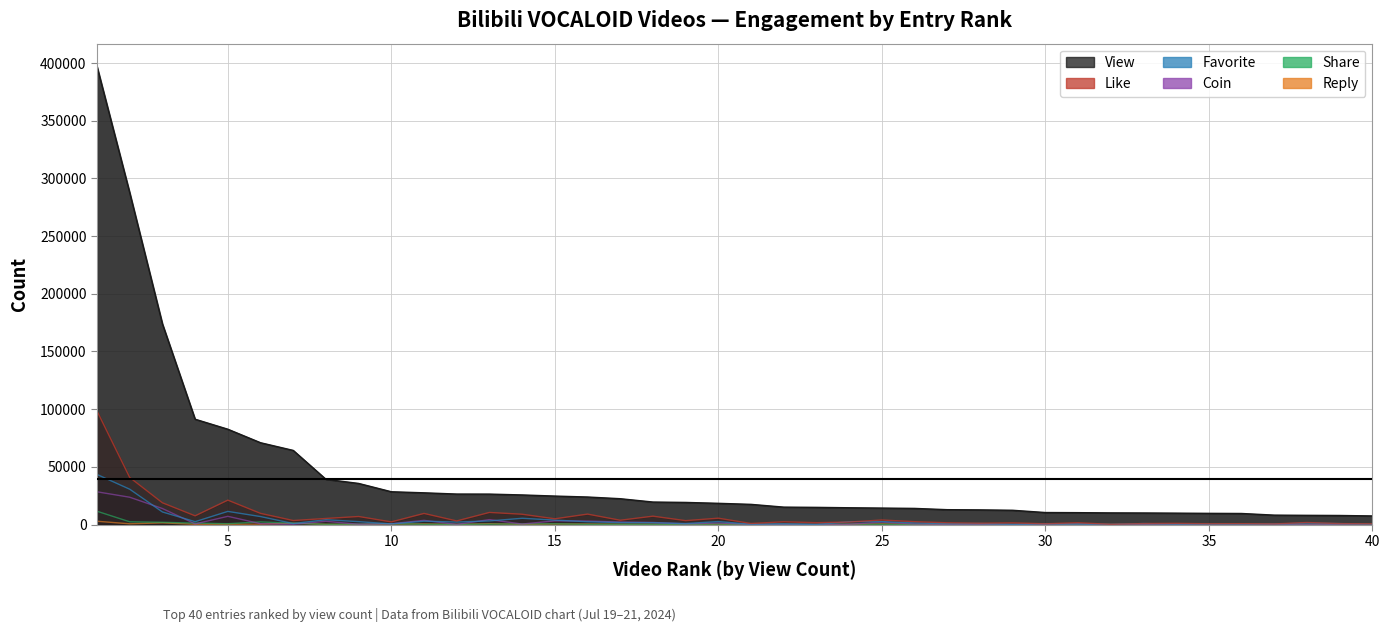

List the series in order of their peak value, highest first.

view, like, favorite, coin, share, reply